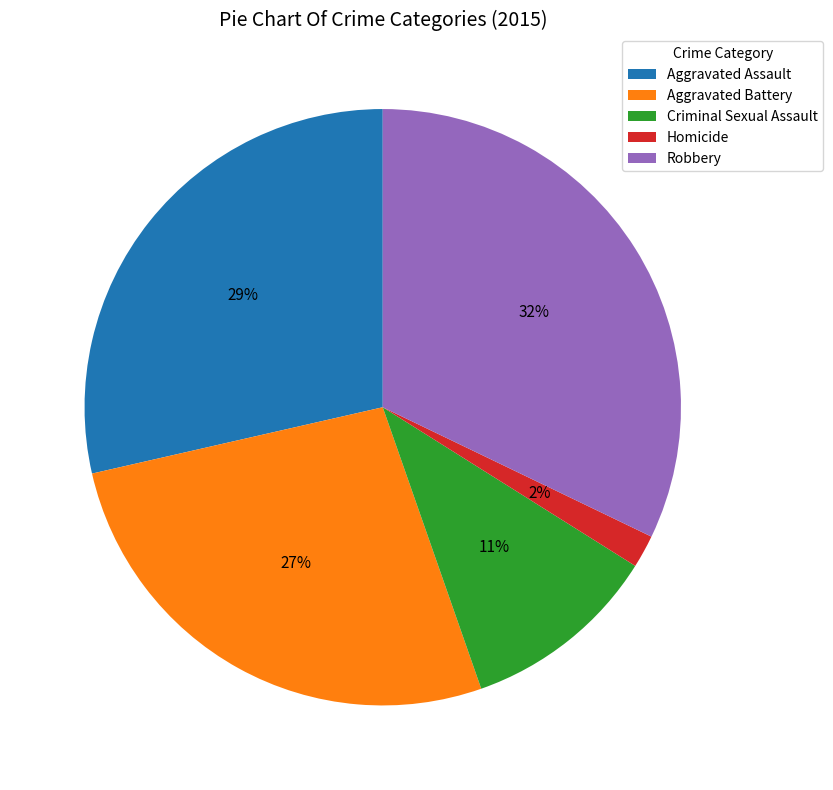

To the nearest percent, what portion does Aggravated Battery represent?

27%